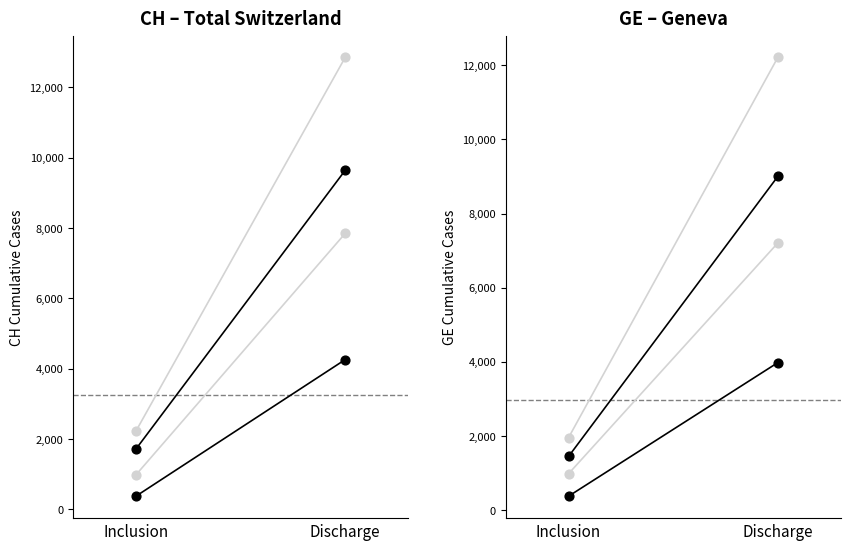

Which series has the largest Y range (max minus min)?

CH